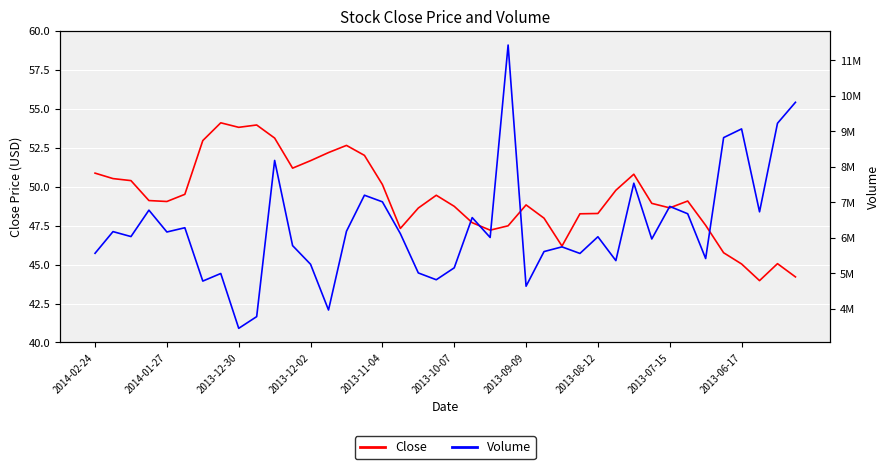

What is the minimum value for Close?

44.0